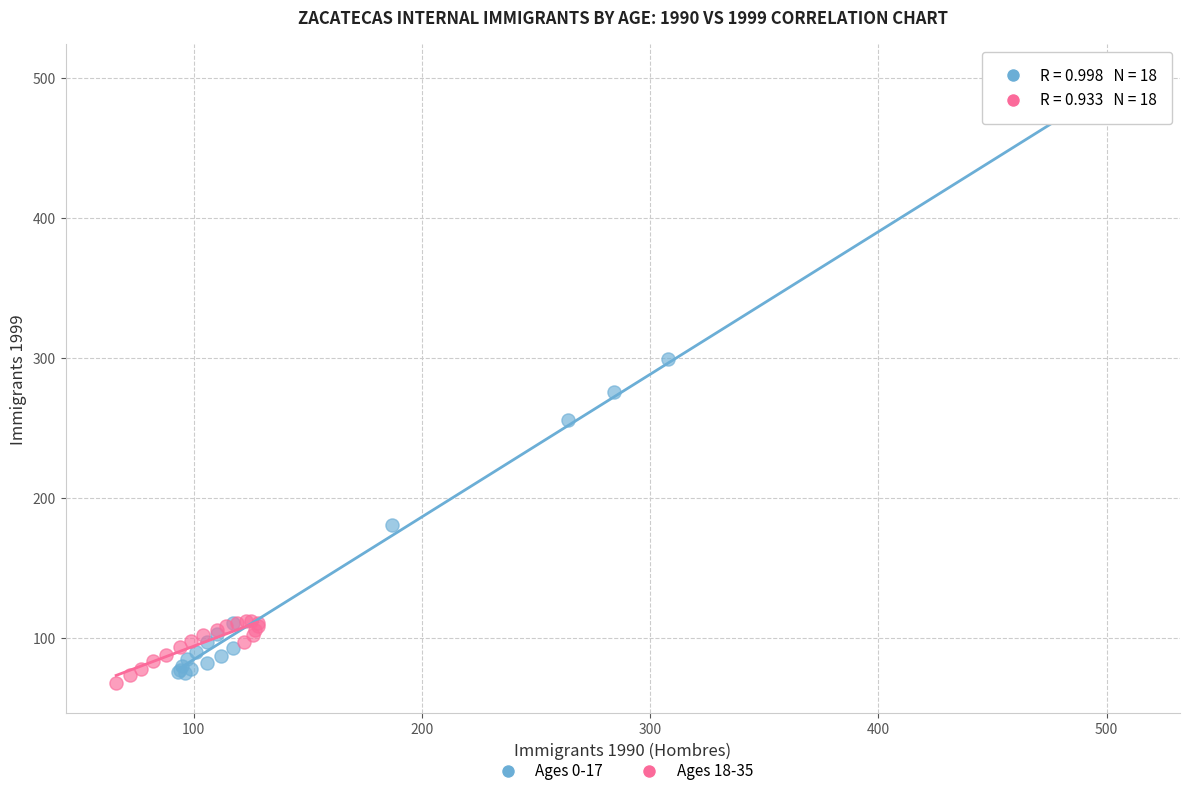

Which series contains the highest Y value?

Ages 0-17